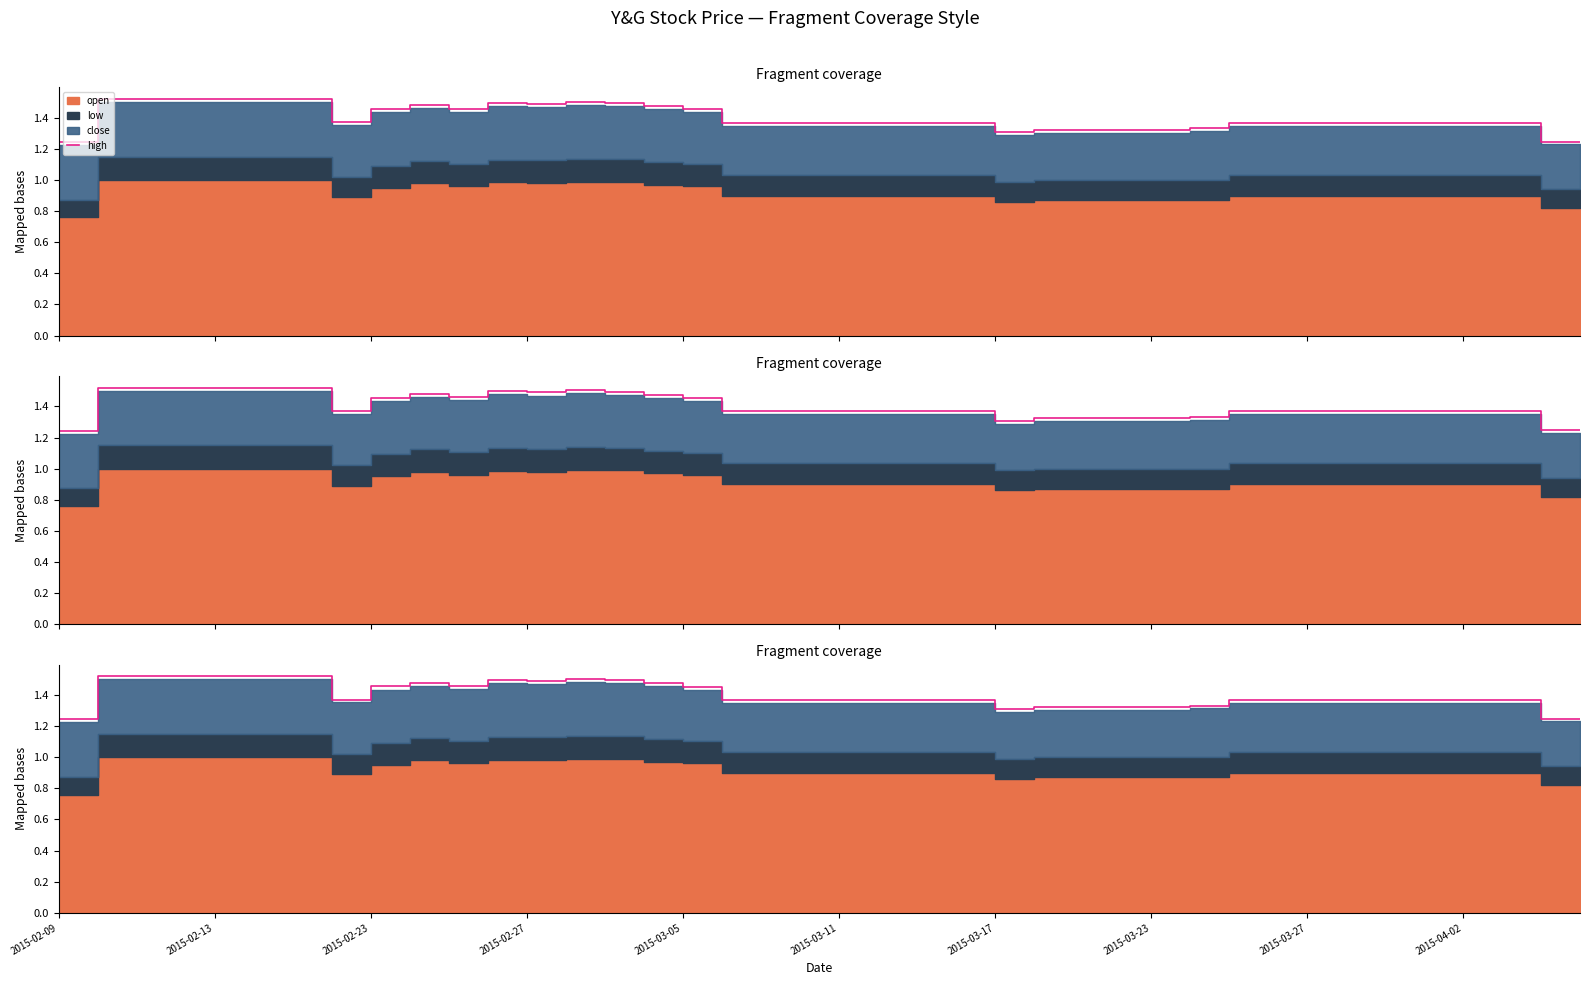

What is the difference between the maximum and second lowest values?

0.3